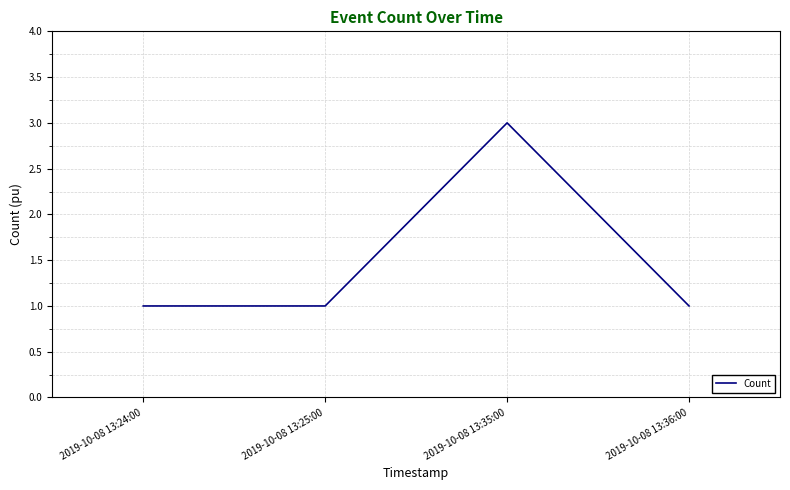

Where is the first local maximum?

2019-10-08 13:35:00